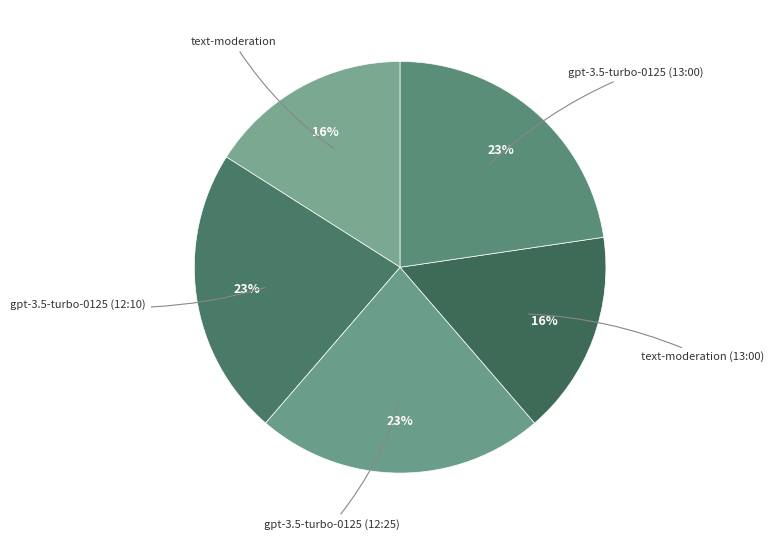

Count the number of slices in the pie.

5